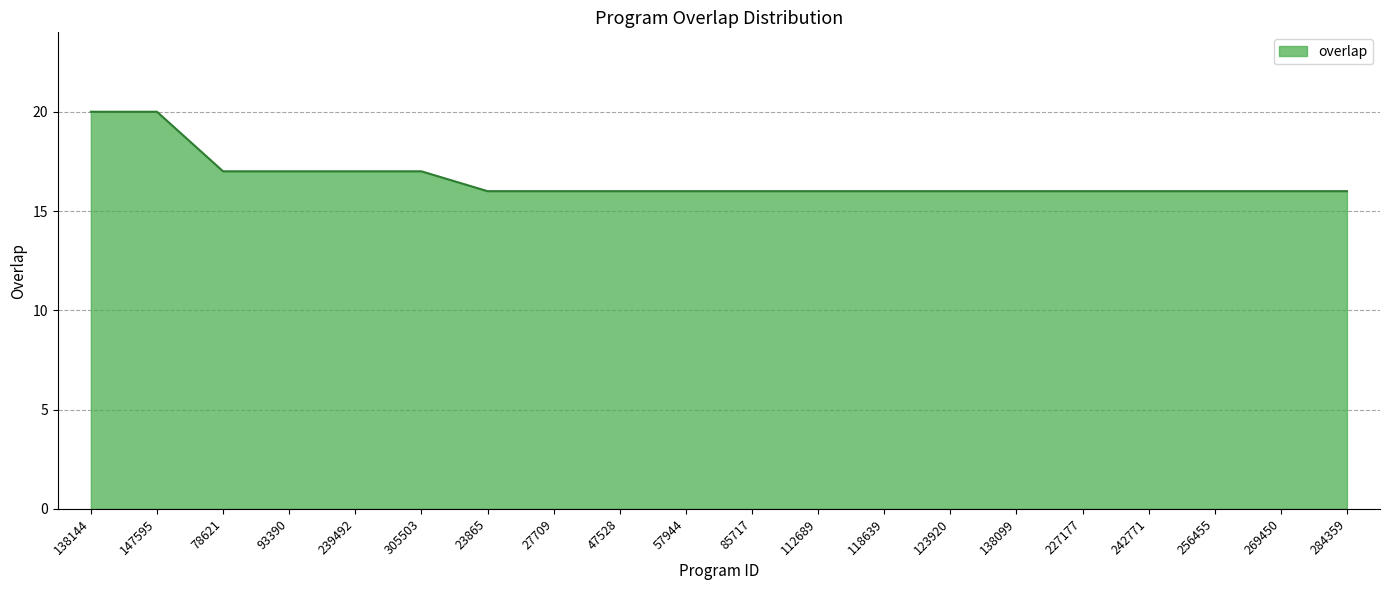

Does the chart have visible grid lines?

Yes